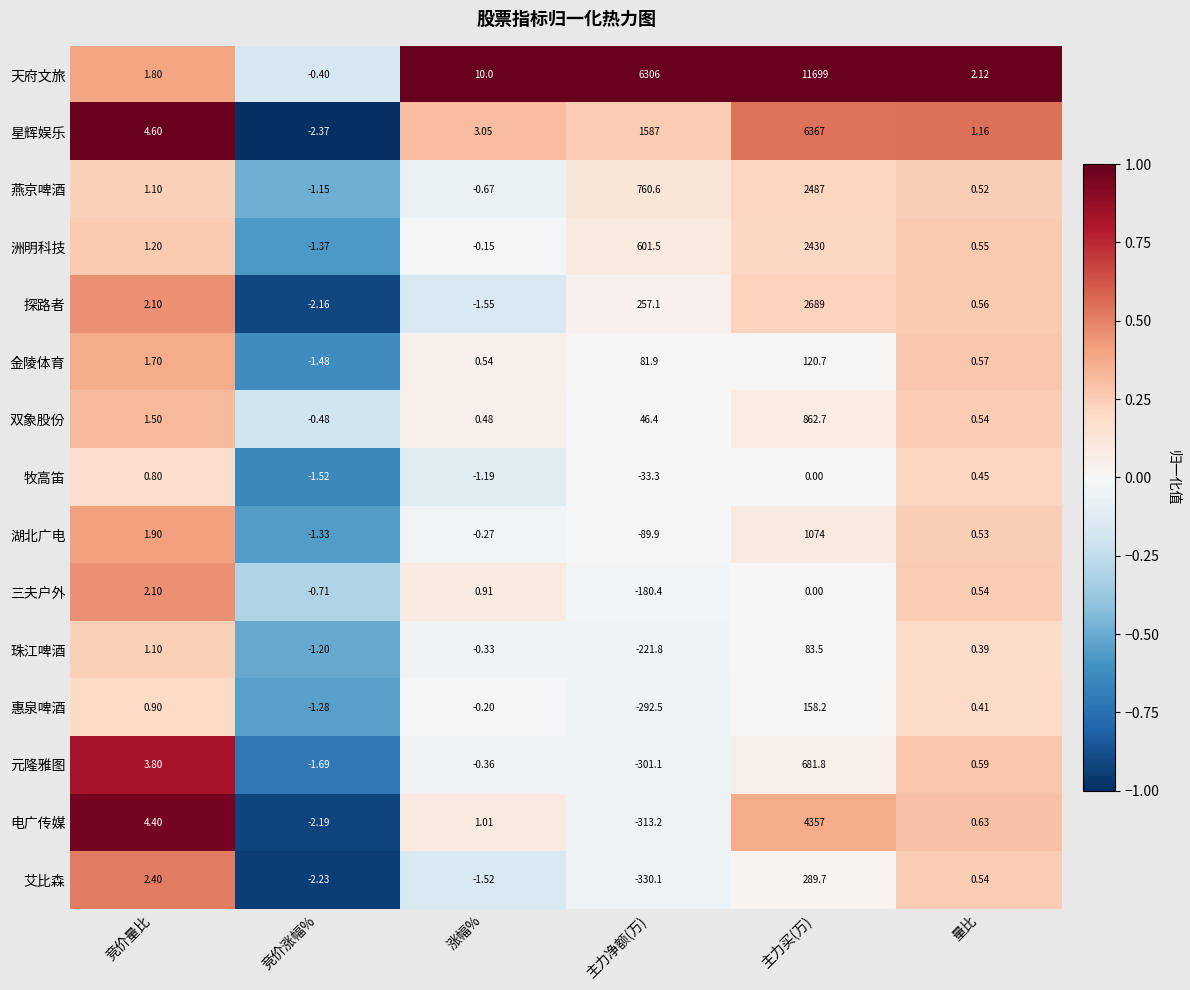

How many data points does each series have?

6